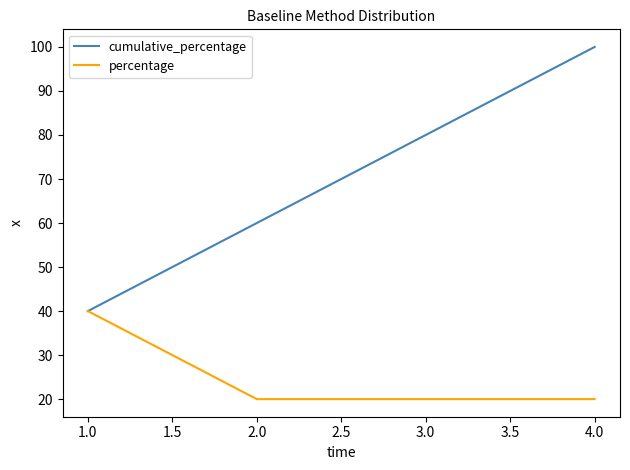

True or false: cumulative_percentage has a value of 37 at 4.0.

False